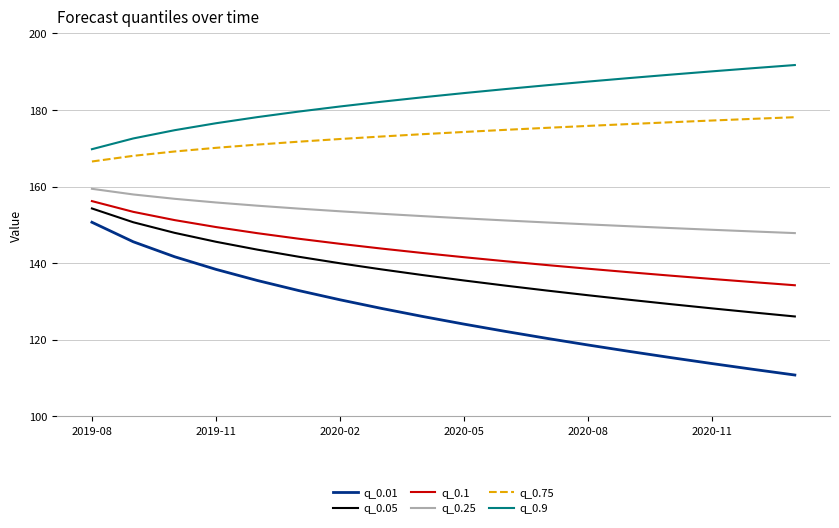

Which series has the widest spread of values?

q_0.01